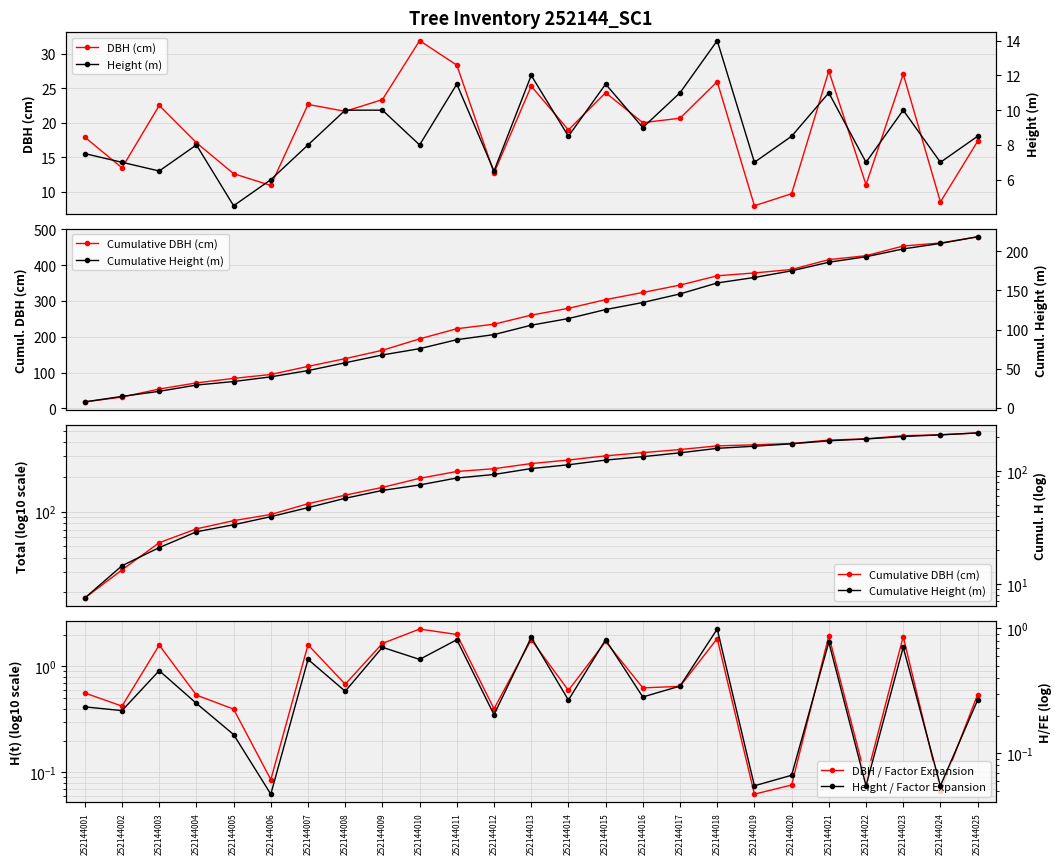

What is the total value across all series at 252144020?

581.2